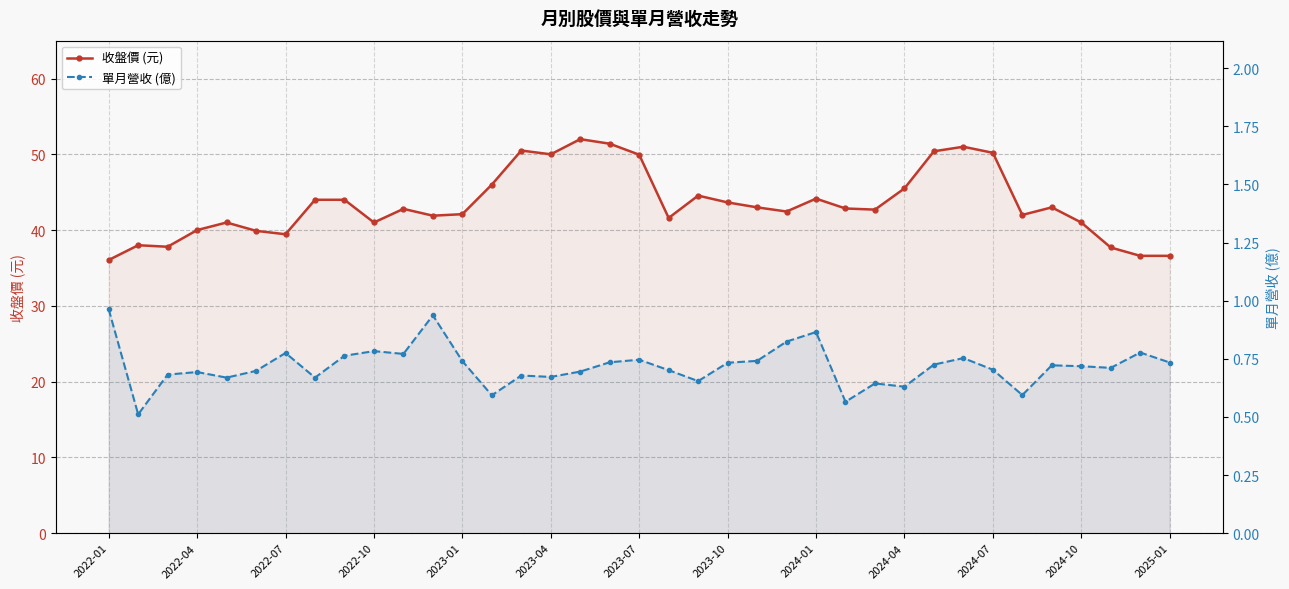

What is the total value across all series at 2024-04?

46.1